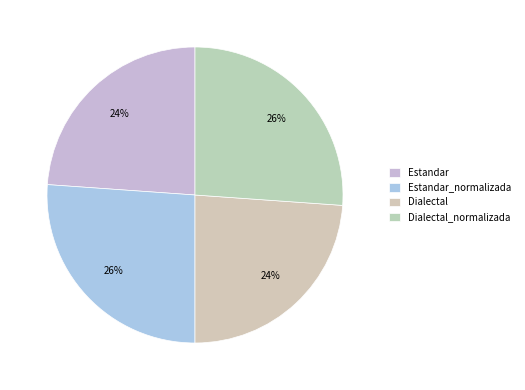

Between Estandar_normalizada and Dialectal, which is larger?

Estandar_normalizada